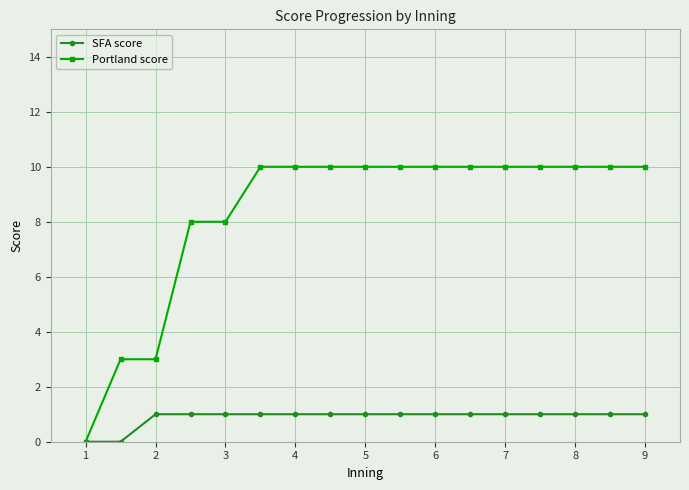

Which series has the largest total across all categories?

Portland score